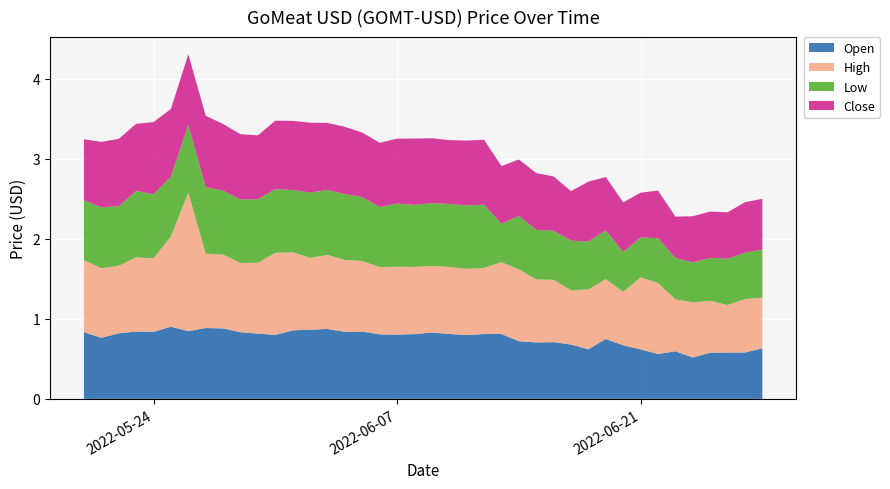

Reading left to right, transcribe all the data shown in this chart.

Open: 2022-05-20=0.8	2022-05-21=0.8	2022-05-22=0.8	2022-05-23=0.8	2022-05-24=0.8	2022-05-25=0.9	2022-05-26=0.8	2022-05-27=0.9	2022-05-28=0.9	2022-05-29=0.8	2022-05-30=0.8	2022-05-31=0.8	2022-06-01=0.9	2022-06-02=0.9	2022-06-03=0.9	2022-06-04=0.8	2022-06-05=0.8	2022-06-06=0.8	2022-06-07=0.8	2022-06-08=0.8	2022-06-09=0.8	2022-06-10=0.8	2022-06-11=0.8	2022-06-12=0.8	2022-06-13=0.8	2022-06-14=0.7	2022-06-15=0.7	2022-06-16=0.7	2022-06-17=0.7	2022-06-18=0.6	2022-06-19=0.7	2022-06-20=0.7	2022-06-21=0.6	2022-06-22=0.6	2022-06-23=0.6	2022-06-24=0.5	2022-06-25=0.6	2022-06-26=0.6	2022-06-27=0.6	2022-06-28=0.6
High: 2022-05-20=0.9	2022-05-21=0.9	2022-05-22=0.8	2022-05-23=0.9	2022-05-24=0.9	2022-05-25=1.1	2022-05-26=1.7	2022-05-27=0.9	2022-05-28=0.9	2022-05-29=0.9	2022-05-30=0.9	2022-05-31=1.0	2022-06-01=1.0	2022-06-02=0.9	2022-06-03=0.9	2022-06-04=0.9	2022-06-05=0.9	2022-06-06=0.8	2022-06-07=0.8	2022-06-08=0.8	2022-06-09=0.8	2022-06-10=0.8	2022-06-11=0.8	2022-06-12=0.8	2022-06-13=0.9	2022-06-14=0.9	2022-06-15=0.8	2022-06-16=0.8	2022-06-17=0.7	2022-06-18=0.7	2022-06-19=0.7	2022-06-20=0.7	2022-06-21=0.9	2022-06-22=0.9	2022-06-23=0.6	2022-06-24=0.7	2022-06-25=0.6	2022-06-26=0.6	2022-06-27=0.7	2022-06-28=0.6
Low: 2022-05-20=0.7	2022-05-21=0.8	2022-05-22=0.7	2022-05-23=0.8	2022-05-24=0.8	2022-05-25=0.7	2022-05-26=0.8	2022-05-27=0.8	2022-05-28=0.8	2022-05-29=0.8	2022-05-30=0.8	2022-05-31=0.8	2022-06-01=0.8	2022-06-02=0.8	2022-06-03=0.8	2022-06-04=0.8	2022-06-05=0.8	2022-06-06=0.8	2022-06-07=0.8	2022-06-08=0.8	2022-06-09=0.8	2022-06-10=0.8	2022-06-11=0.8	2022-06-12=0.8	2022-06-13=0.5	2022-06-14=0.7	2022-06-15=0.6	2022-06-16=0.6	2022-06-17=0.6	2022-06-18=0.6	2022-06-19=0.6	2022-06-20=0.5	2022-06-21=0.5	2022-06-22=0.6	2022-06-23=0.5	2022-06-24=0.5	2022-06-25=0.5	2022-06-26=0.6	2022-06-27=0.6	2022-06-28=0.6
Close: 2022-05-20=0.8	2022-05-21=0.8	2022-05-22=0.8	2022-05-23=0.8	2022-05-24=0.9	2022-05-25=0.8	2022-05-26=0.9	2022-05-27=0.9	2022-05-28=0.8	2022-05-29=0.8	2022-05-30=0.8	2022-05-31=0.9	2022-06-01=0.9	2022-06-02=0.9	2022-06-03=0.8	2022-06-04=0.8	2022-06-05=0.8	2022-06-06=0.8	2022-06-07=0.8	2022-06-08=0.8	2022-06-09=0.8	2022-06-10=0.8	2022-06-11=0.8	2022-06-12=0.8	2022-06-13=0.7	2022-06-14=0.7	2022-06-15=0.7	2022-06-16=0.7	2022-06-17=0.6	2022-06-18=0.7	2022-06-19=0.7	2022-06-20=0.6	2022-06-21=0.6	2022-06-22=0.6	2022-06-23=0.5	2022-06-24=0.6	2022-06-25=0.6	2022-06-26=0.6	2022-06-27=0.6	2022-06-28=0.6